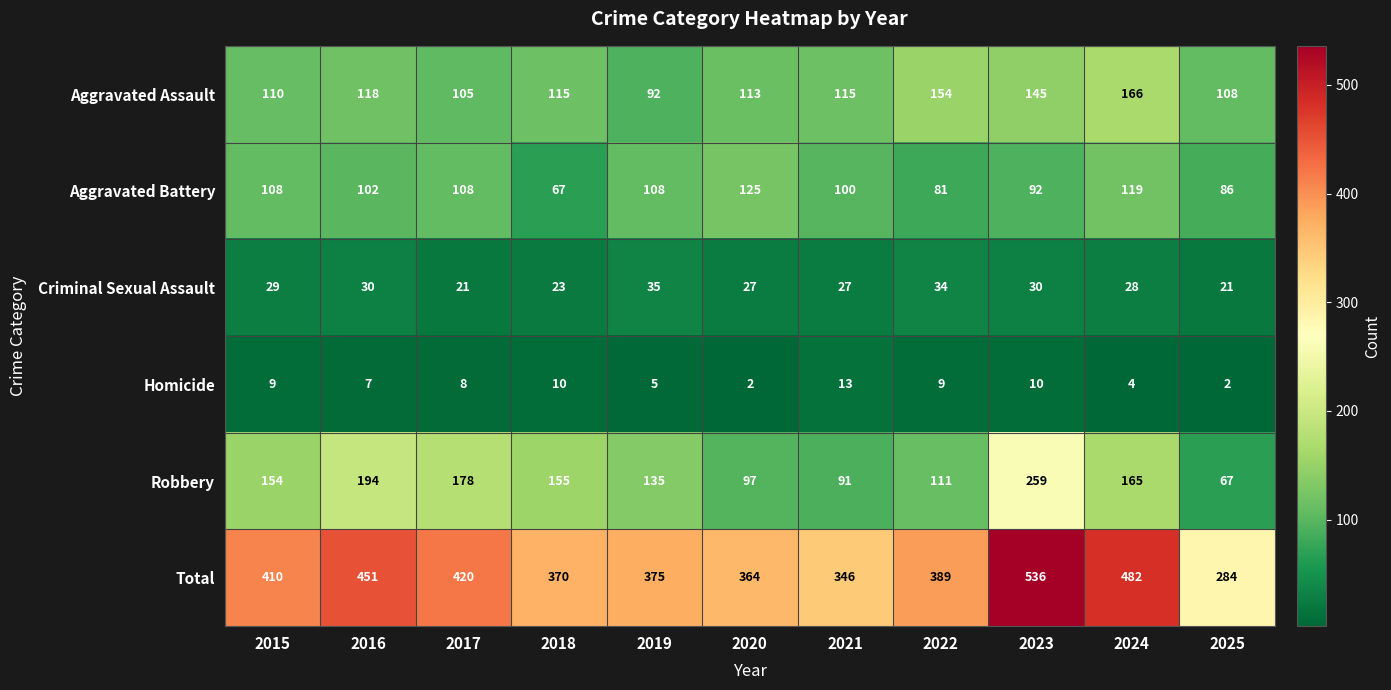

Where does the Total series first go above 389?

2015